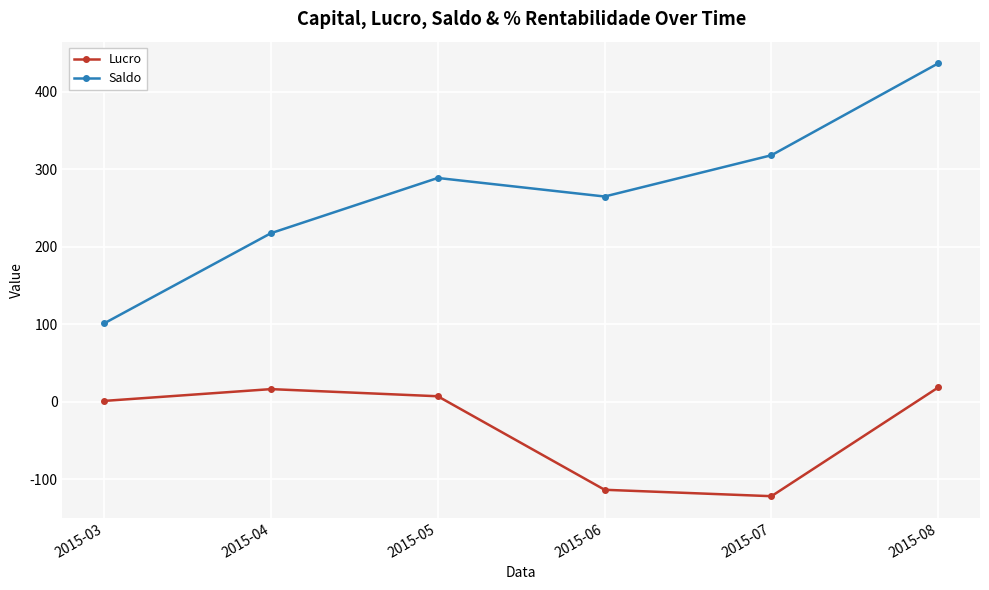

Where is Saldo nearest to the value 268?

2015-06